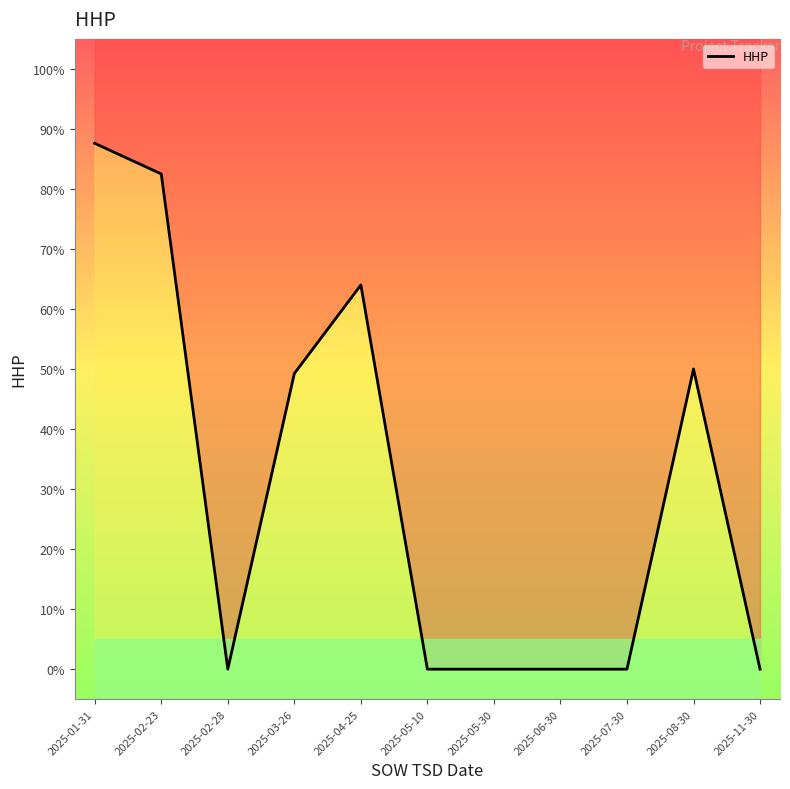

What is the difference between the maximum and minimum values?

87.6